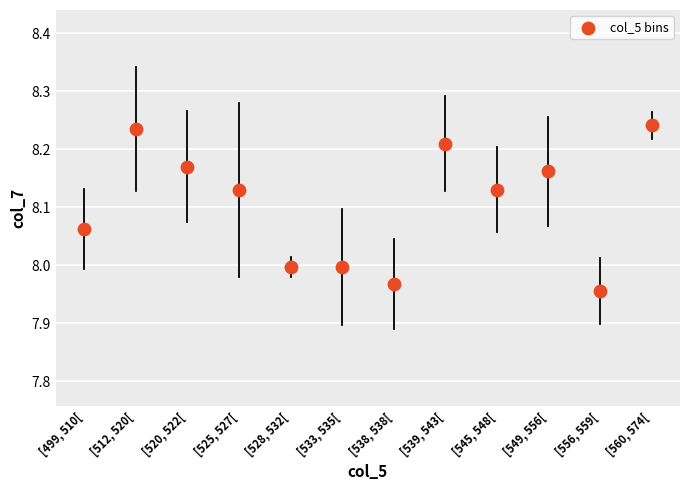

What is the range of Y values (max minus min)?

0.3